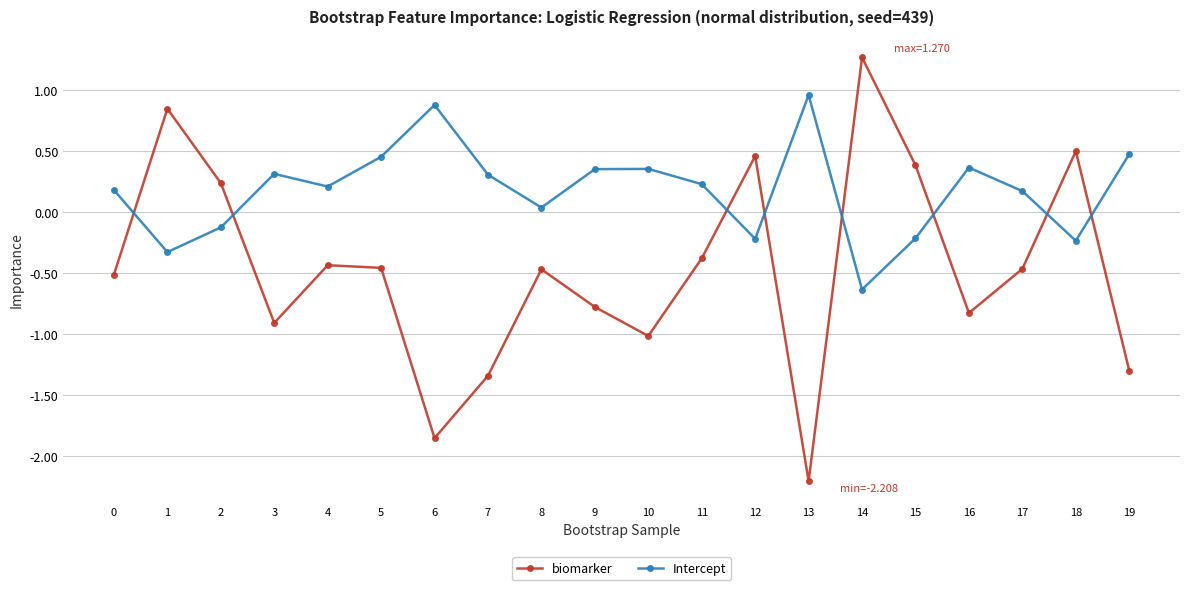

What are all the series names shown in the legend?

biomarker, Intercept